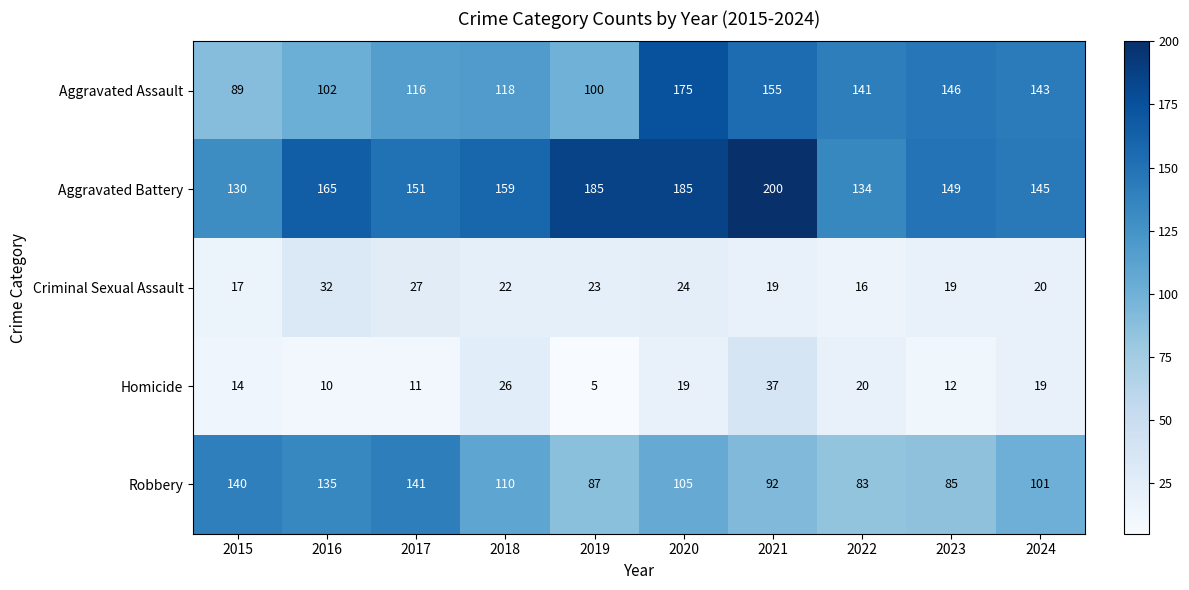

At how many categories does at least one series exceed 92?

10